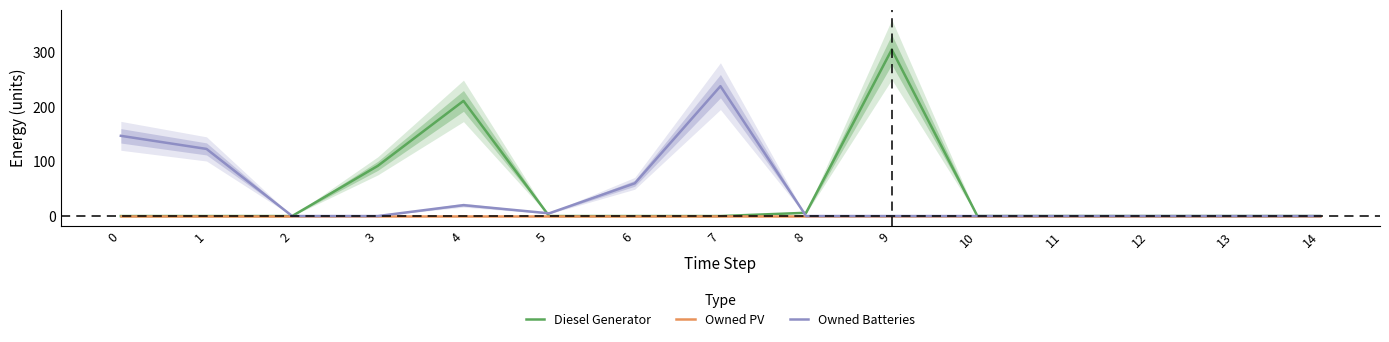

At 4, list the series in order from largest to smallest.

Diesel Generator, Owned Batteries, Owned PV